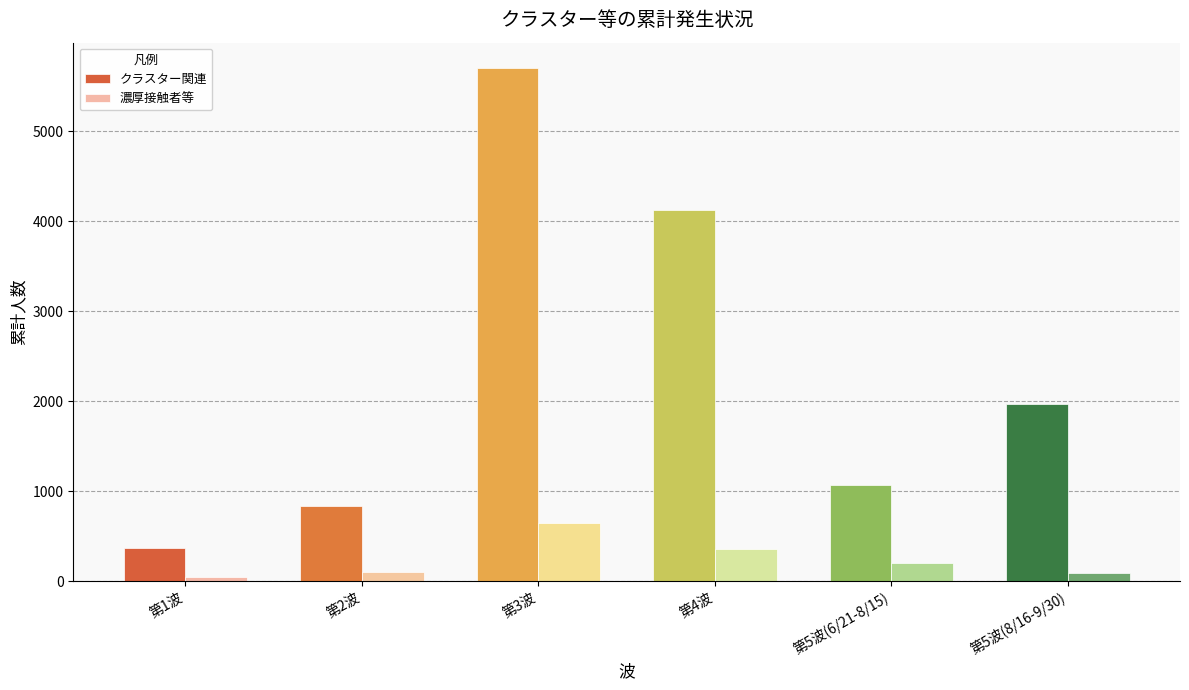

At how many categories does at least one series exceed 931?

4